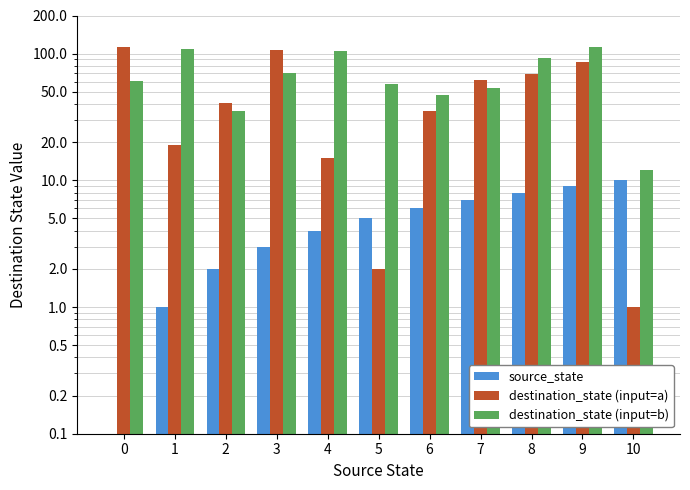

What is the value of the source_state bar at the 2nd from the left?

1